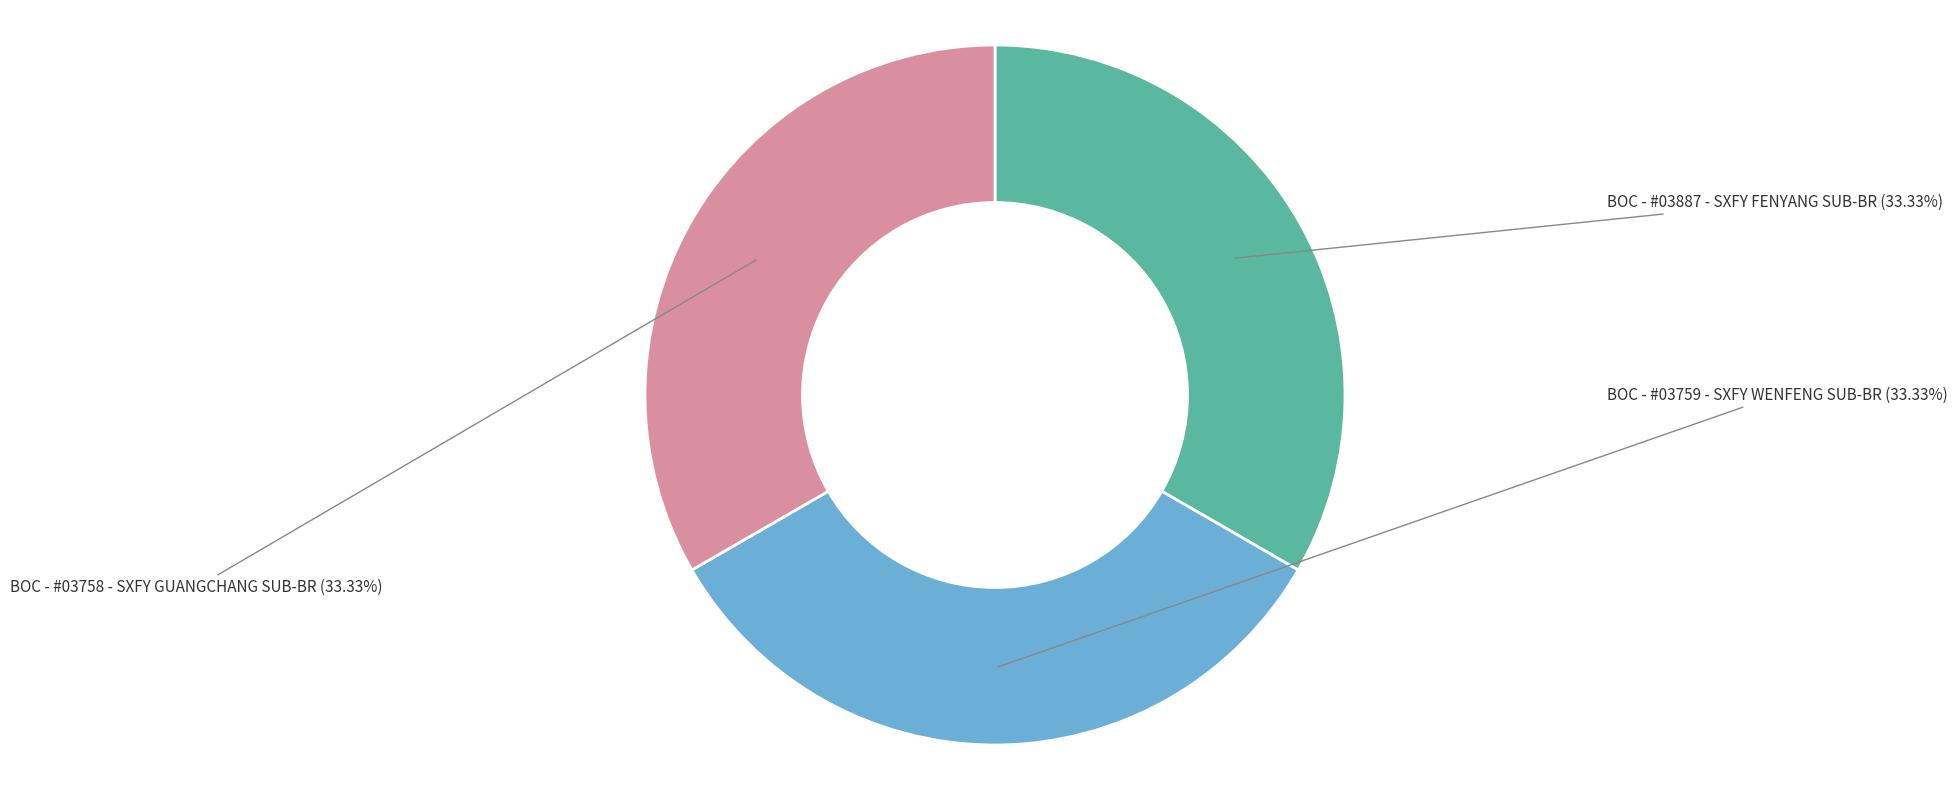

Approximately how many times larger is the value at BOC - #03887 - SXFY FENYANG SUB-BR compared to BOC - #03758 - SXFY GUANGCHANG SUB-BR?

1.0